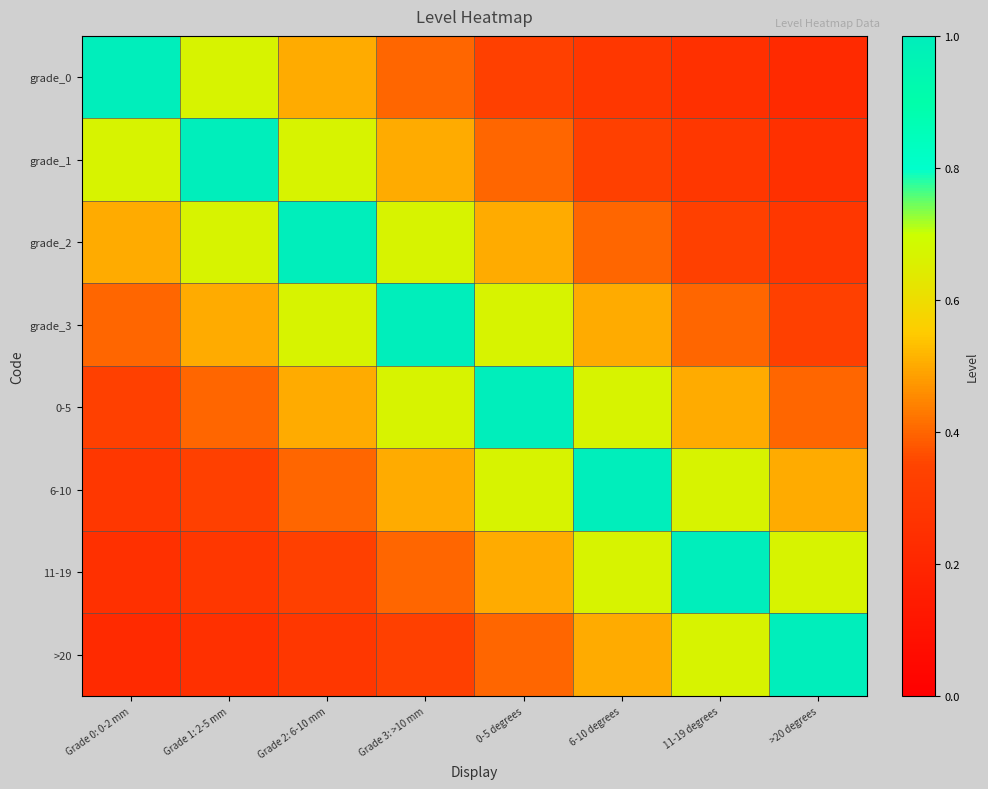

Reading left to right, what are all the values shown in this chart?

grade_0: Grade 0: 0-2 mm=1.0	Grade 1: 2-5 mm=0.7	Grade 2: 6-10 mm=0.5	Grade 3: >10 mm=0.4	0-5 degrees=0.3	6-10 degrees=0.3	11-19 degrees=0.2	>20 degrees=0.2
grade_1: Grade 0: 0-2 mm=0.7	Grade 1: 2-5 mm=1.0	Grade 2: 6-10 mm=0.7	Grade 3: >10 mm=0.5	0-5 degrees=0.4	6-10 degrees=0.3	11-19 degrees=0.3	>20 degrees=0.2
grade_2: Grade 0: 0-2 mm=0.5	Grade 1: 2-5 mm=0.7	Grade 2: 6-10 mm=1.0	Grade 3: >10 mm=0.7	0-5 degrees=0.5	6-10 degrees=0.4	11-19 degrees=0.3	>20 degrees=0.3
grade_3: Grade 0: 0-2 mm=0.4	Grade 1: 2-5 mm=0.5	Grade 2: 6-10 mm=0.7	Grade 3: >10 mm=1.0	0-5 degrees=0.7	6-10 degrees=0.5	11-19 degrees=0.4	>20 degrees=0.3
0-5: Grade 0: 0-2 mm=0.3	Grade 1: 2-5 mm=0.4	Grade 2: 6-10 mm=0.5	Grade 3: >10 mm=0.7	0-5 degrees=1.0	6-10 degrees=0.7	11-19 degrees=0.5	>20 degrees=0.4
6-10: Grade 0: 0-2 mm=0.3	Grade 1: 2-5 mm=0.3	Grade 2: 6-10 mm=0.4	Grade 3: >10 mm=0.5	0-5 degrees=0.7	6-10 degrees=1.0	11-19 degrees=0.7	>20 degrees=0.5
11-19: Grade 0: 0-2 mm=0.2	Grade 1: 2-5 mm=0.3	Grade 2: 6-10 mm=0.3	Grade 3: >10 mm=0.4	0-5 degrees=0.5	6-10 degrees=0.7	11-19 degrees=1.0	>20 degrees=0.7
>20: Grade 0: 0-2 mm=0.2	Grade 1: 2-5 mm=0.2	Grade 2: 6-10 mm=0.3	Grade 3: >10 mm=0.3	0-5 degrees=0.4	6-10 degrees=0.5	11-19 degrees=0.7	>20 degrees=1.0